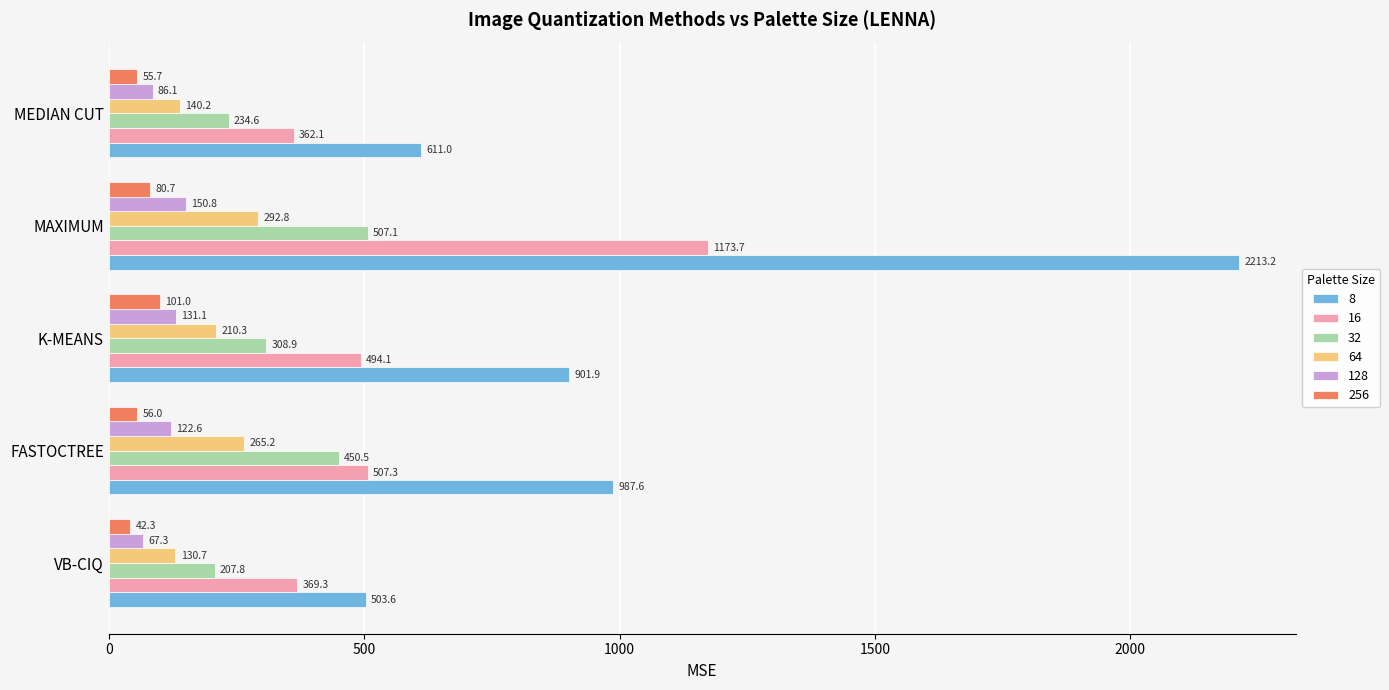

Between VB-CIQ and MAXIMUM, which series saw the biggest shift?

8